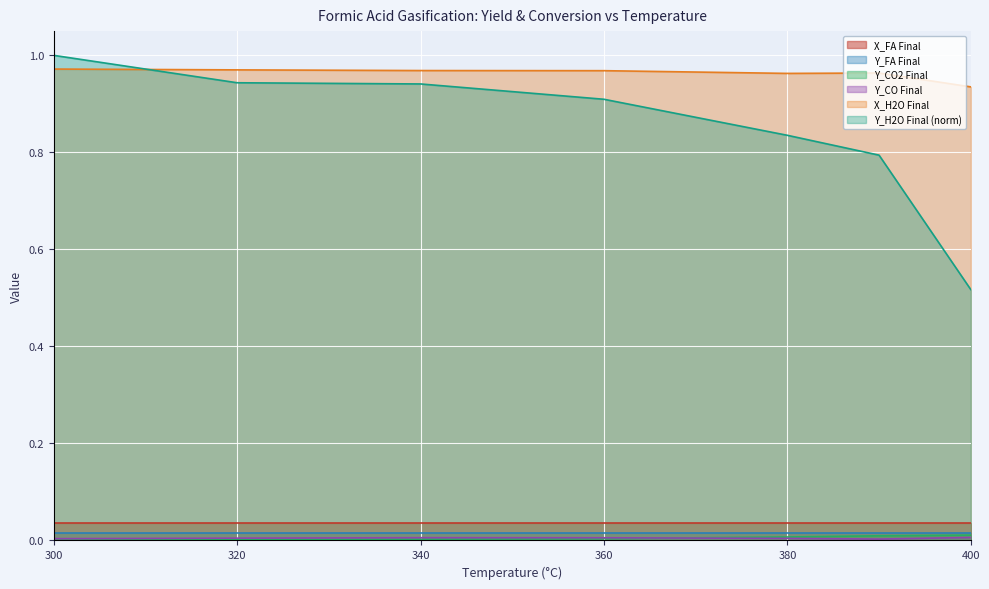

How many lines are shown in the chart?

6